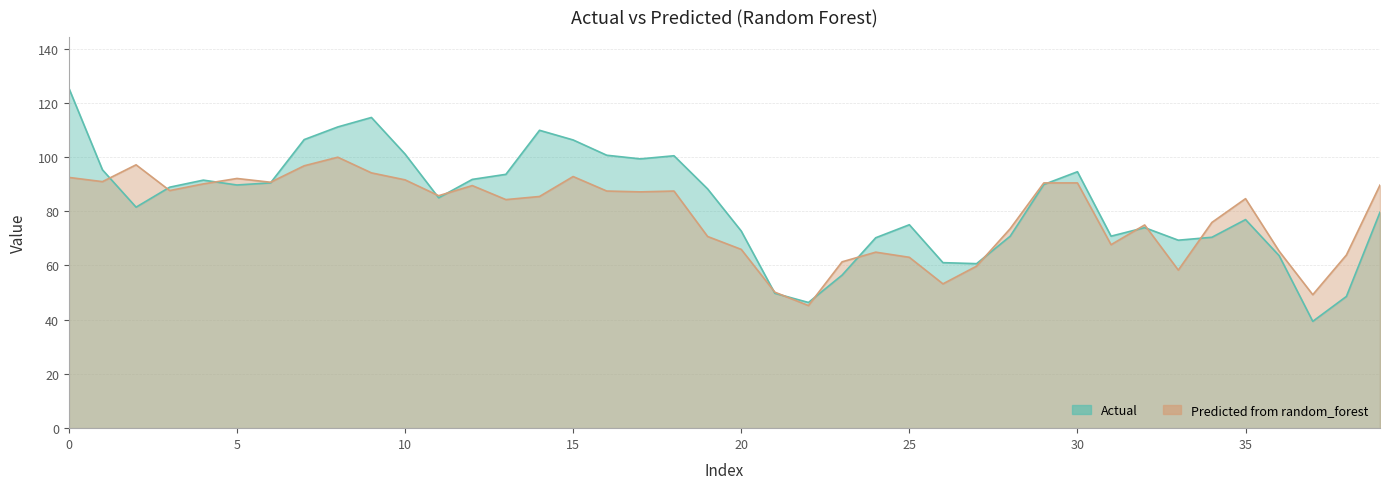

List the series in order of their overall mean, lowest first.

Predicted from random_forest, Actual